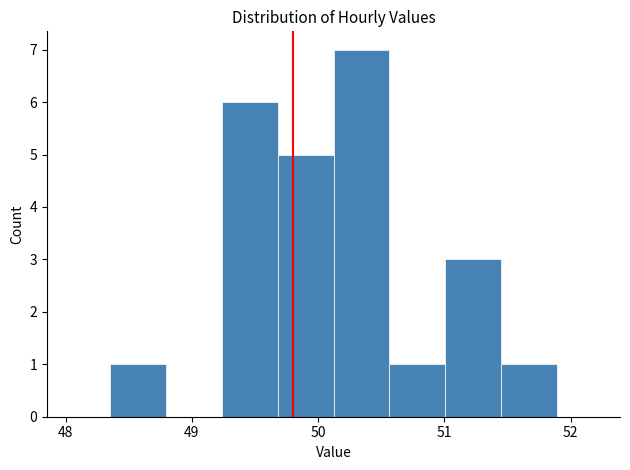

How tall is the bar that spans 50.6 to 51.0 on the x-axis? Neither the bar edges nor the heights are printed on the chart, so give them approximately, as read against the axes.

1